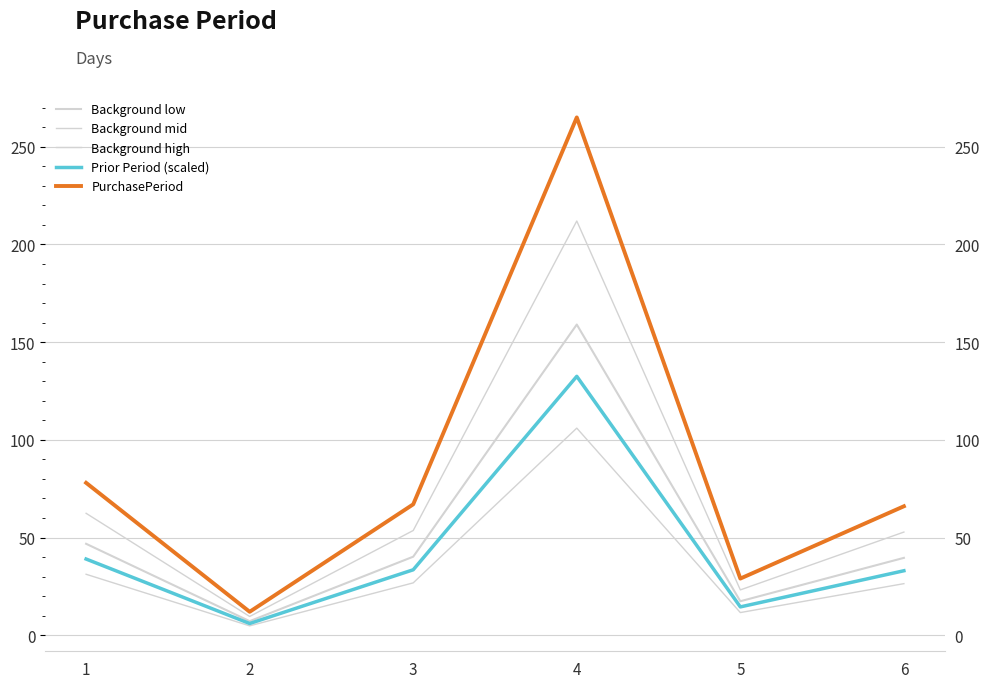

At how many categories does at least one series exceed 13?

5